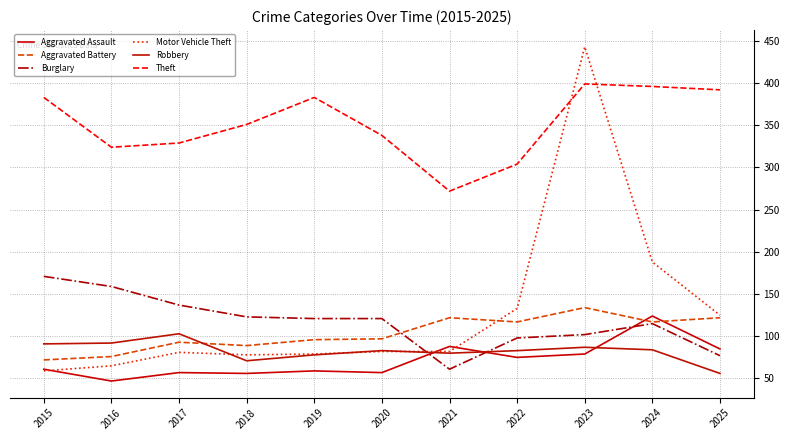

At which category does Aggravated Assault reach its first local peak?

2017